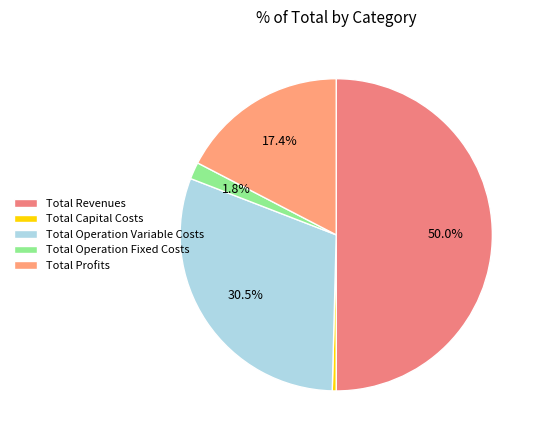

Rank the categories by value from highest to lowest.

Total Revenues, Total Operation Variable Costs, Total Profits, Total Operation Fixed Costs, Total Capital Costs